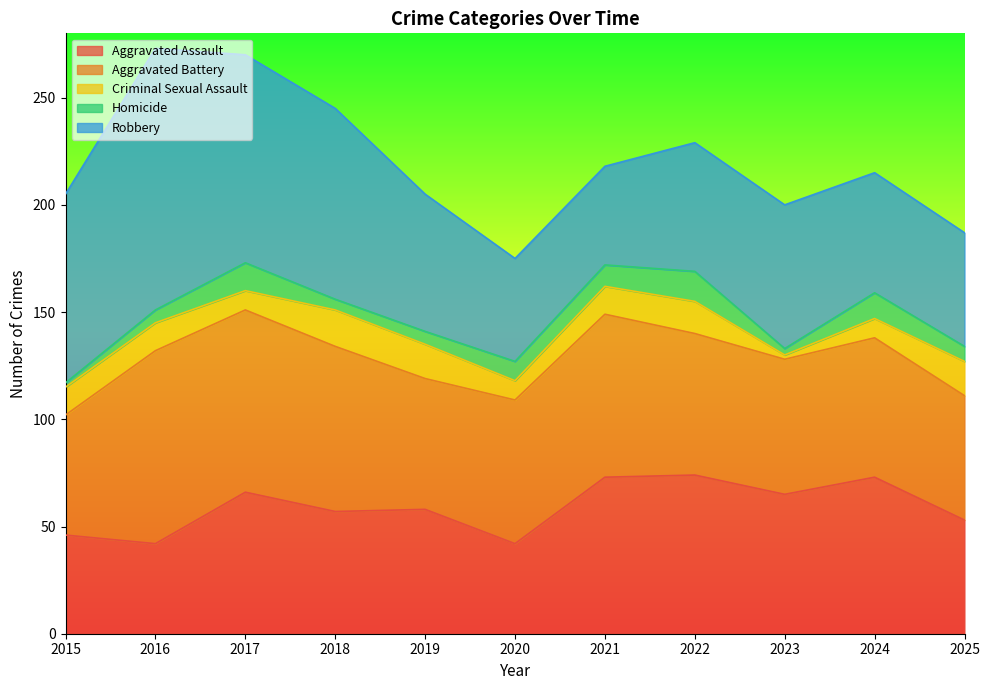

What is the sum of the Aggravated Assault values at 2024 and 2020?

115